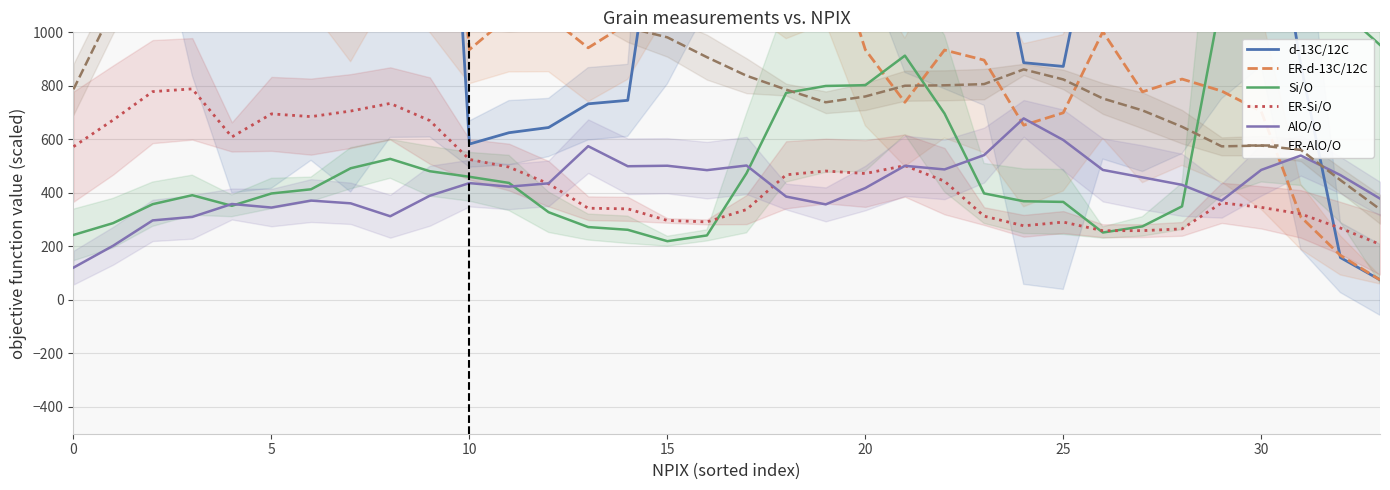

Where is AlO/O nearest to the value 399?

9